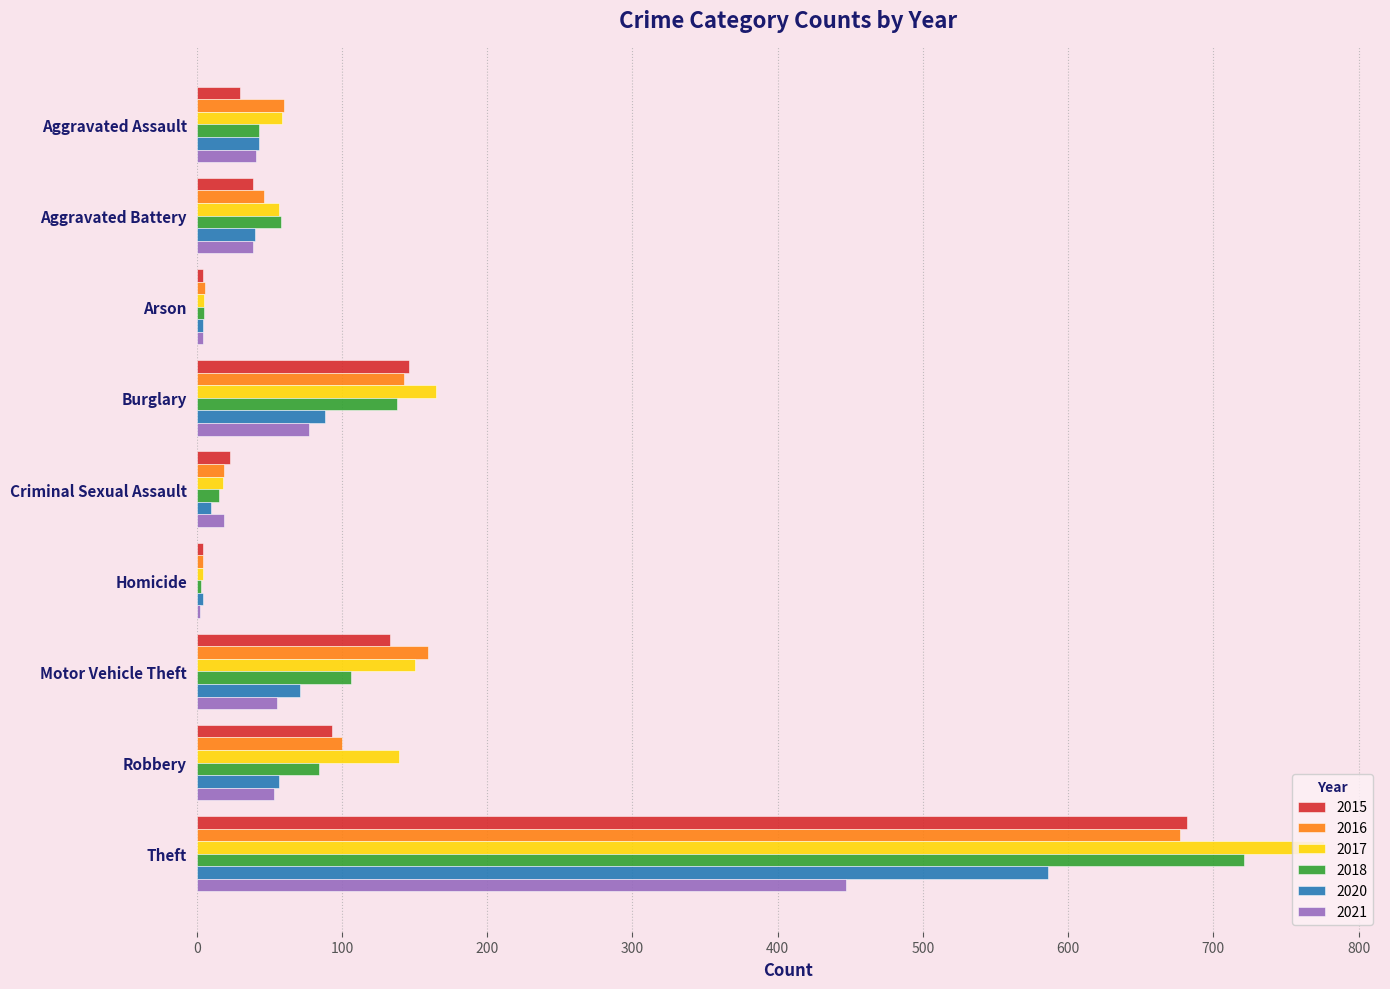

What is the sum of all 2015 values?

1154